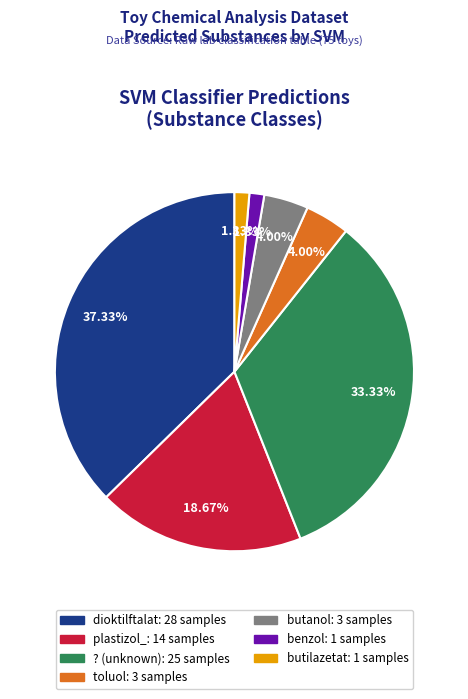

Which category has the biggest portion of the pie?

dioktilftalat